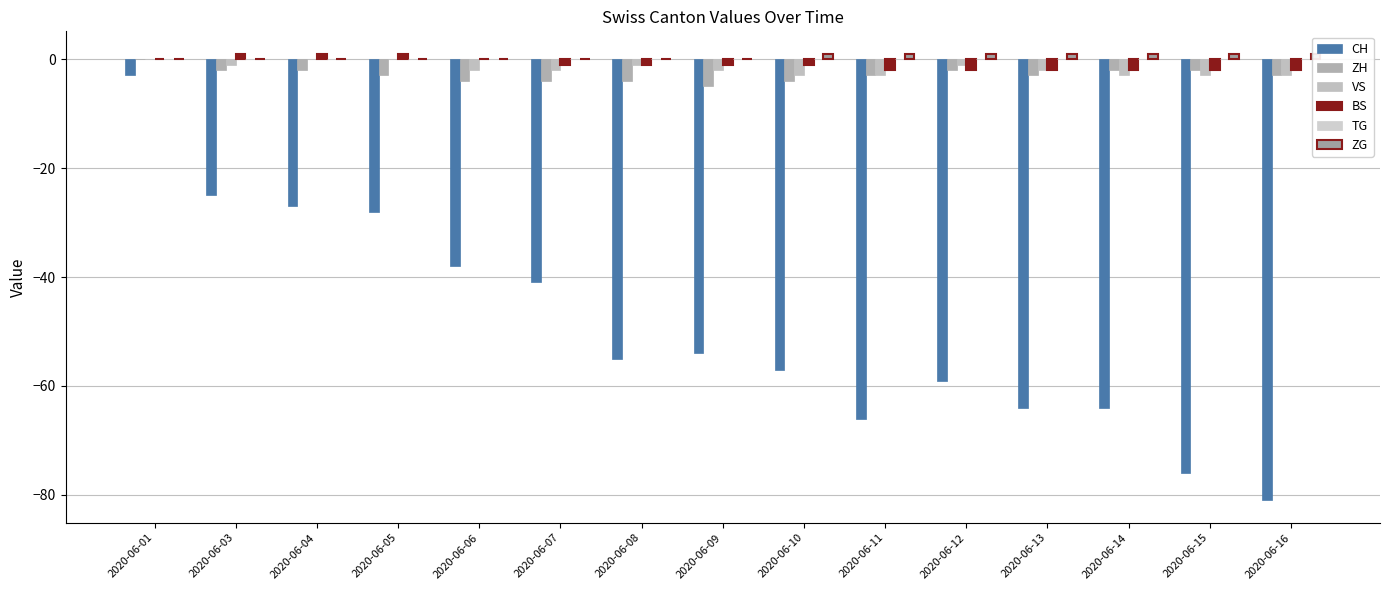

Which category has the lowest value in the ZG series?

2020-06-01